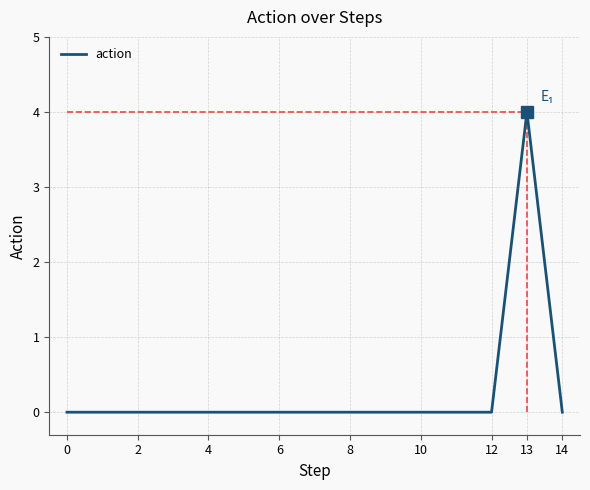

How many values are between 0 and 1?

14